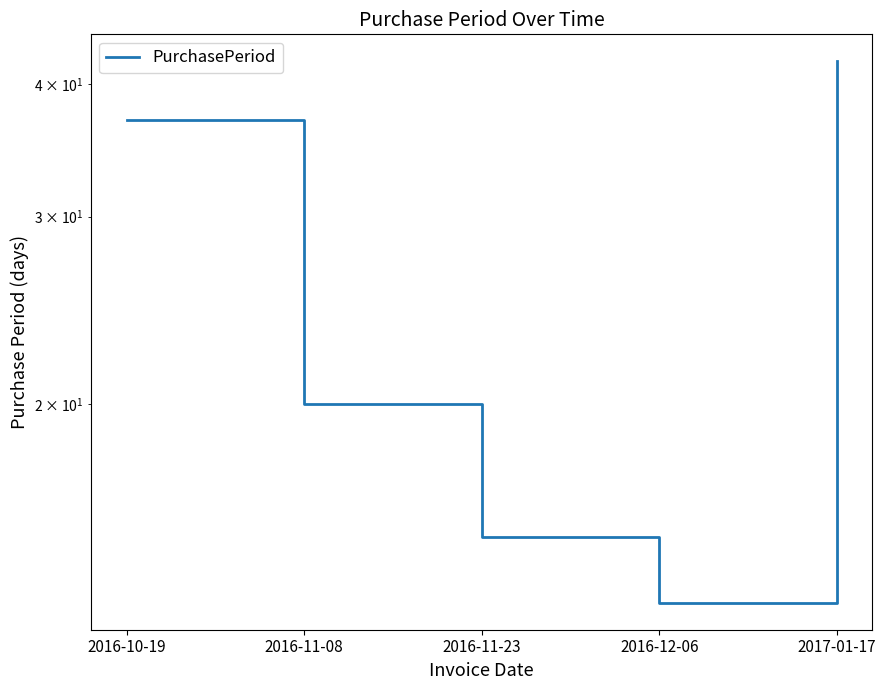

What is the maximum value shown in the chart?

42